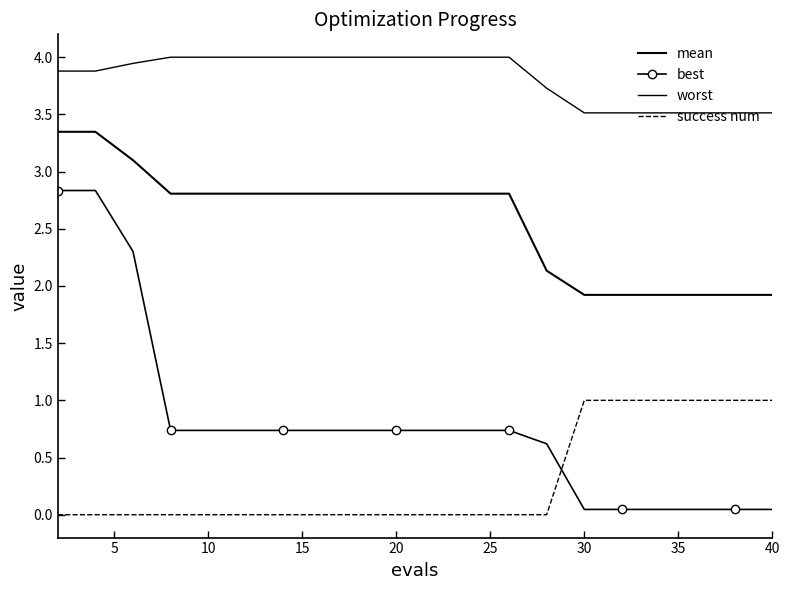

True or false: best and mean intersect in this chart.

False